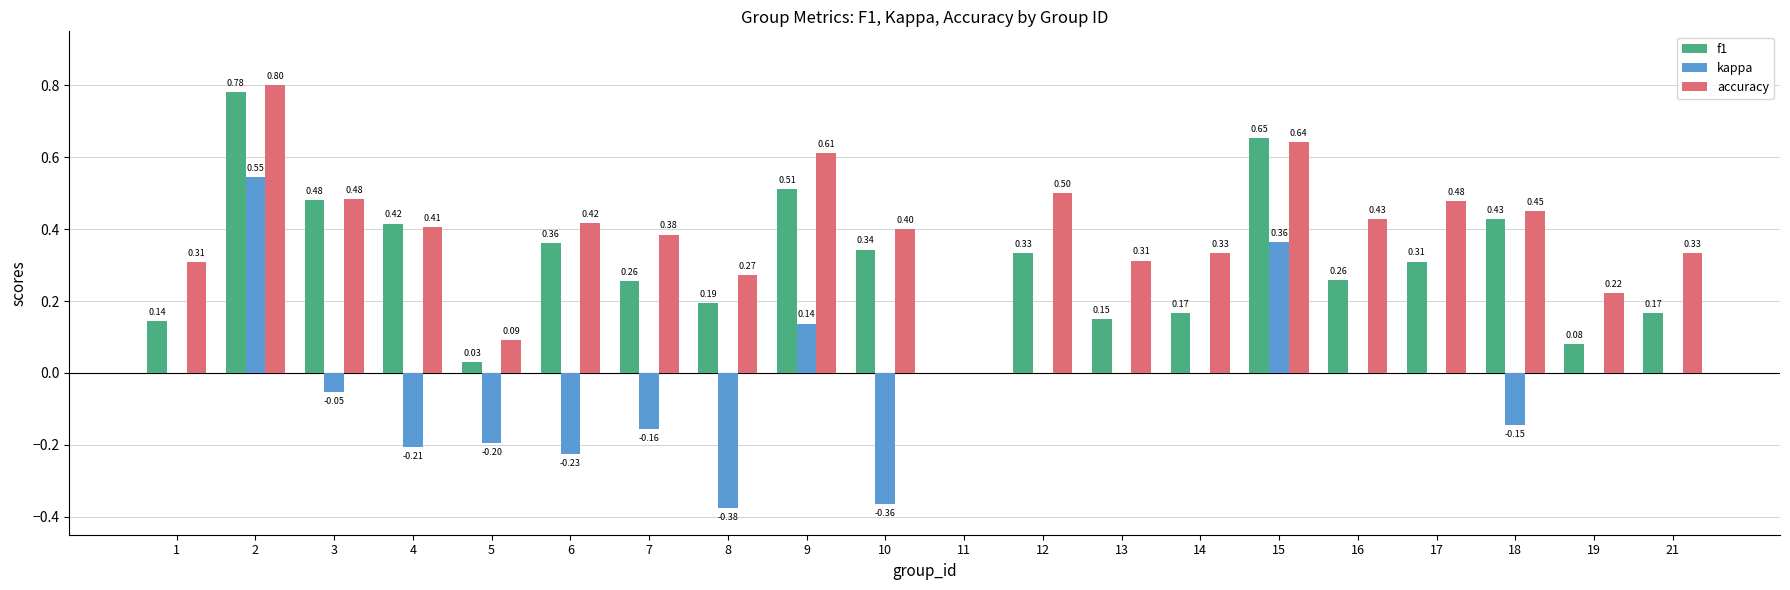

What is the total value across all series at 3?

0.9